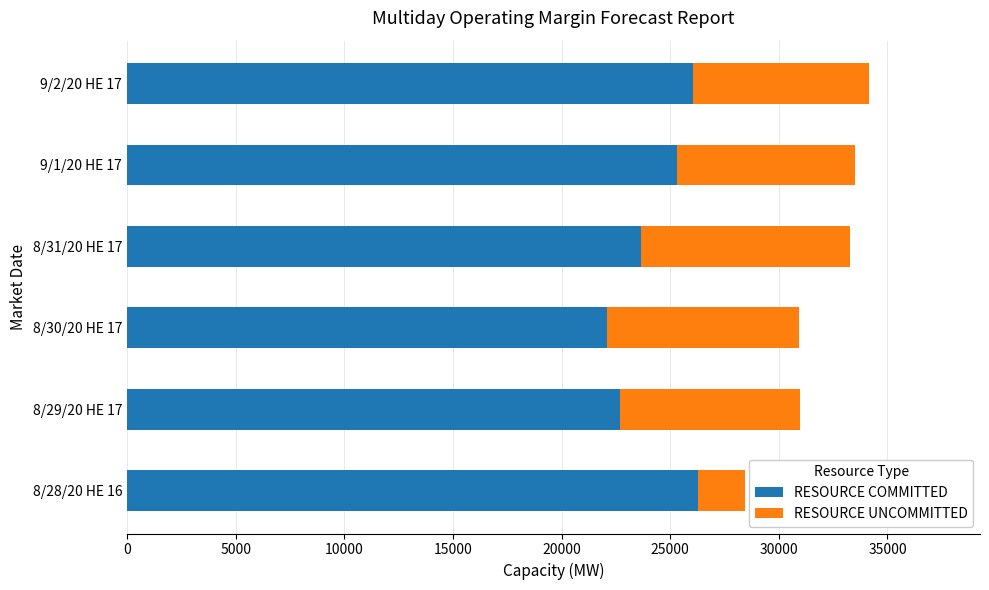

What is the total value across all series at 8/30/20 HE 17?

30925.0